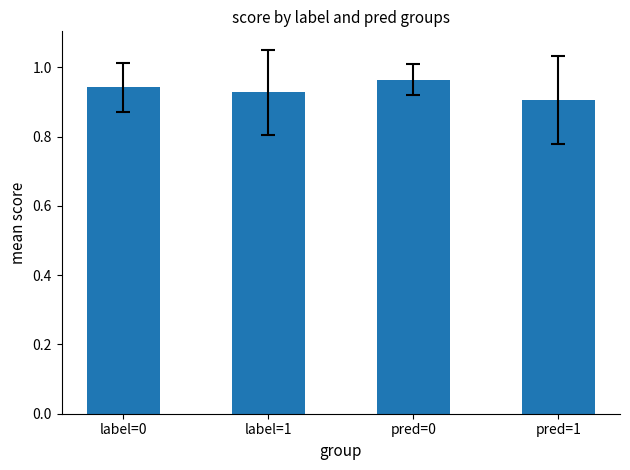

Between pred=1 and label=1, which is larger?

label=1